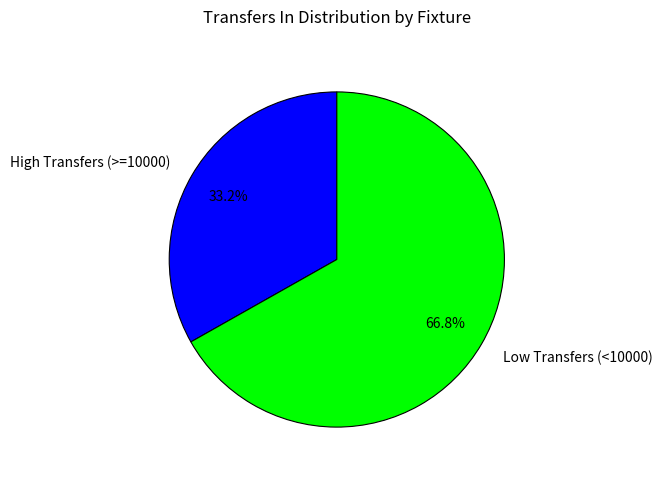

Is there a majority slice in this chart?

Yes